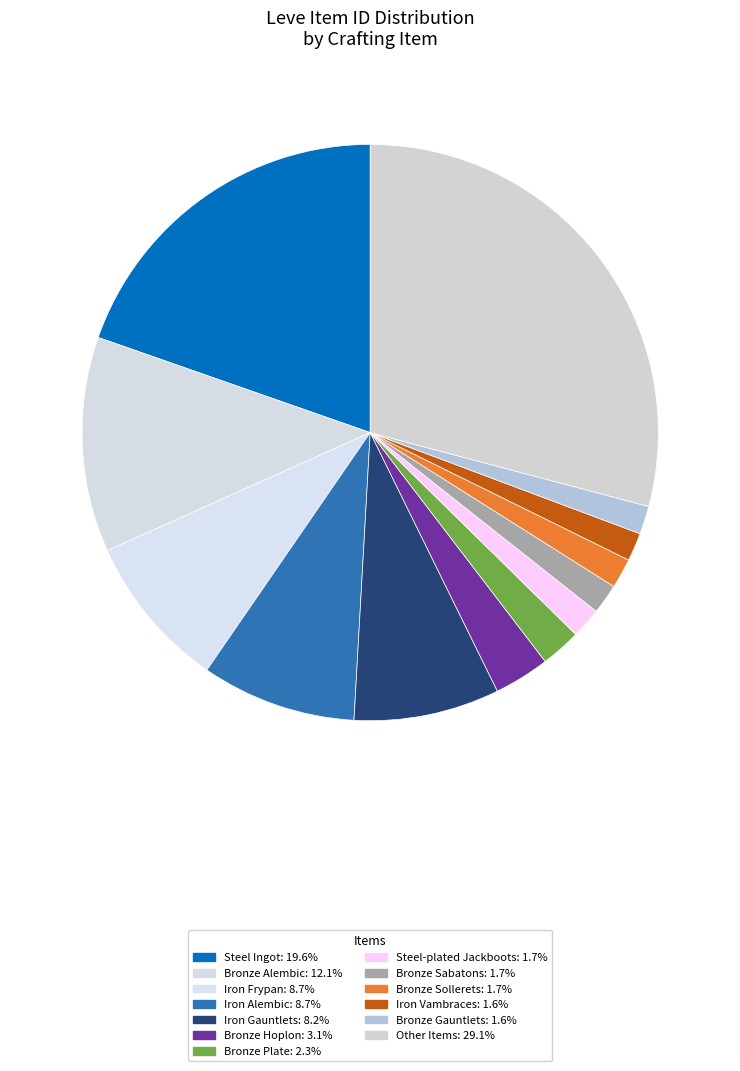

Count the number of slices in the pie.

13